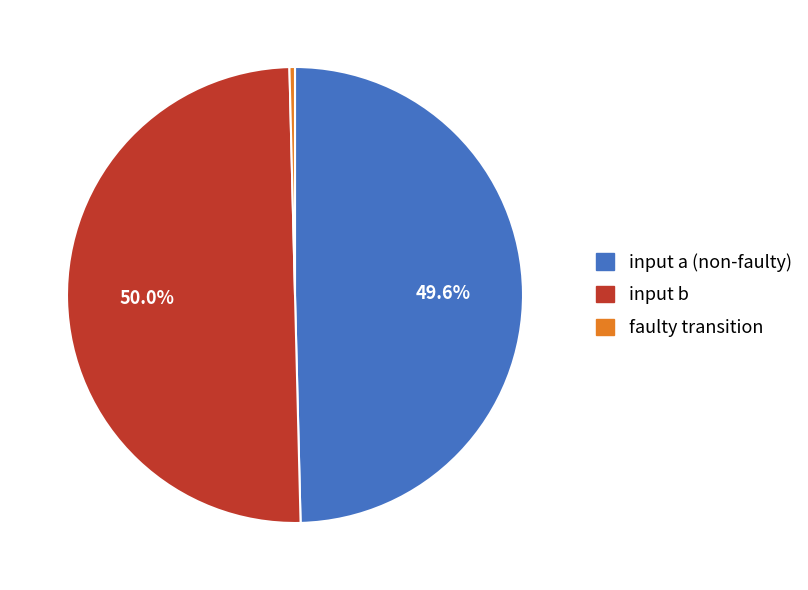

To the nearest percent, what is the average slice percentage?

33%